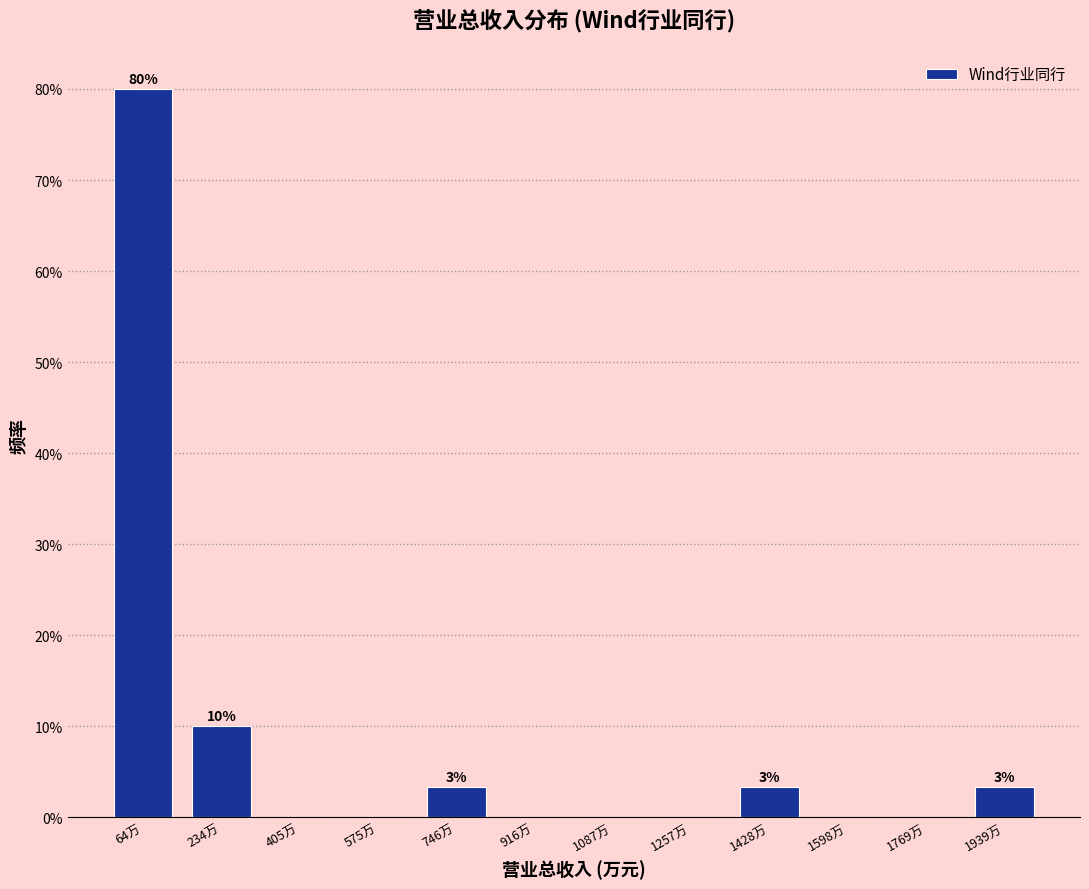

Reading right to left, extract all data points from this chart.

1939万=3.3	1769万=0.0	1598万=0.0	1428万=3.3	1257万=0.0	1087万=0.0	916万=0.0	746万=3.3	575万=0.0	405万=0.0	234万=10.0	64万=80.0